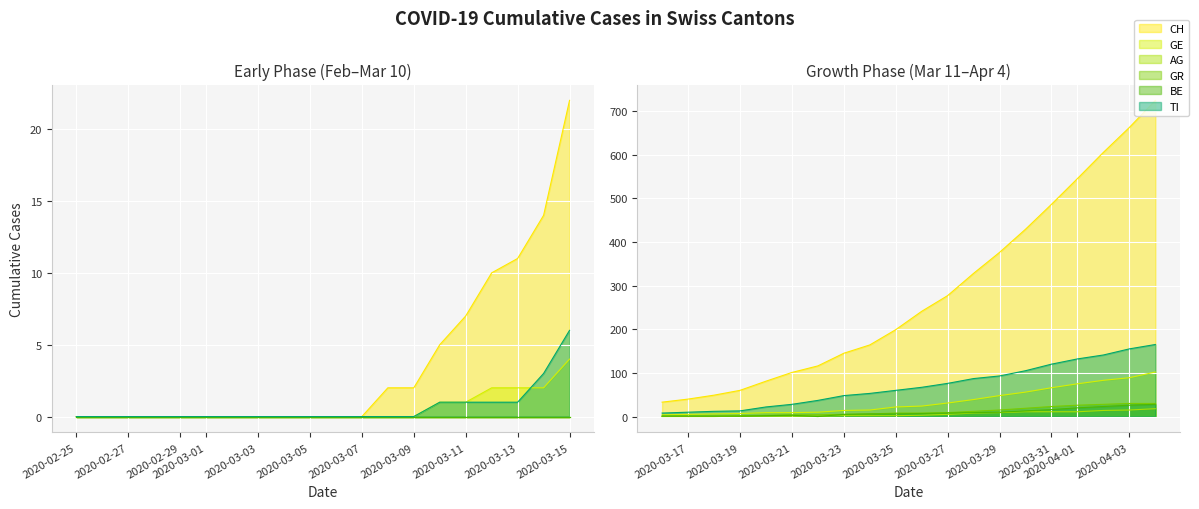

True or false: GE and GR intersect in this chart.

False